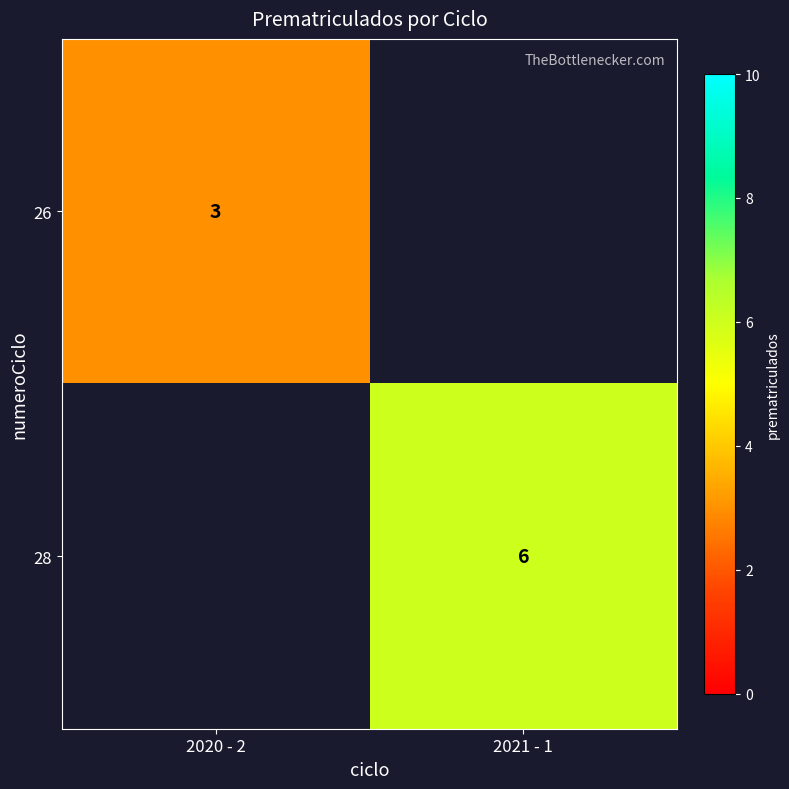

Is it true that 28 equals 6 at 2021 - 1?

True